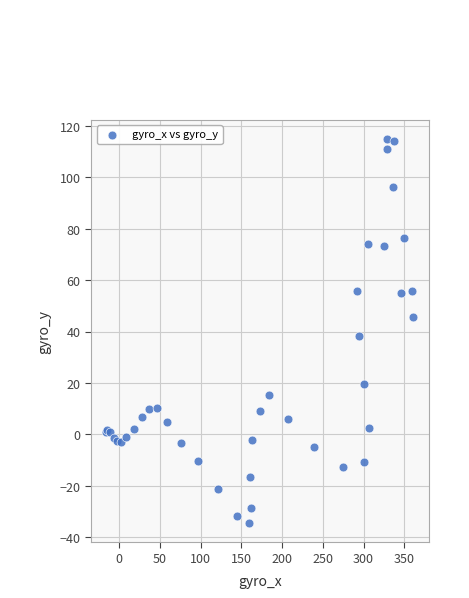

What Y value in the scatter plot is closest to 40?

38.2